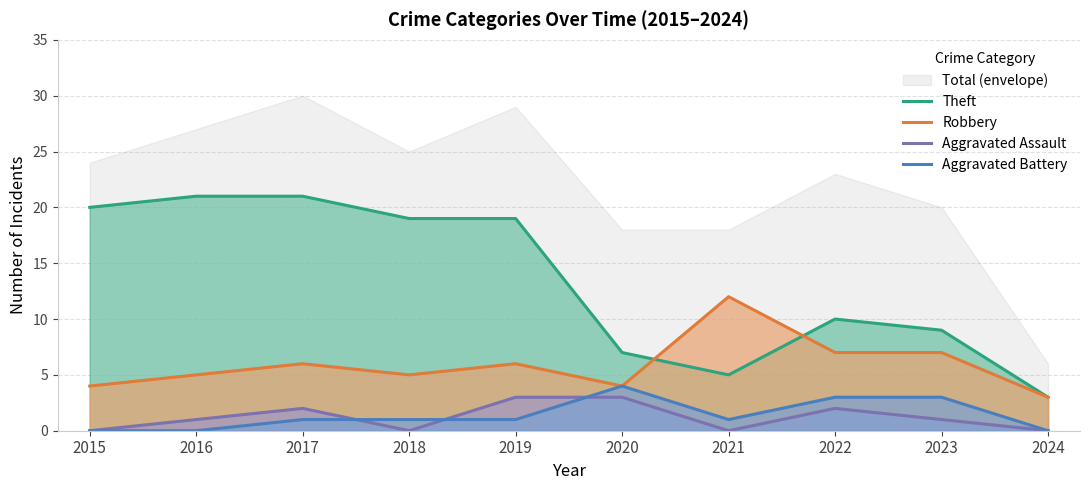

Reading left to right, list all the values displayed in this chart.

Theft: 2015=20	2016=21	2017=21	2018=19	2019=19	2020=7	2021=5	2022=10	2023=9	2024=3
Robbery: 2015=4	2016=5	2017=6	2018=5	2019=6	2020=4	2021=12	2022=7	2023=7	2024=3
Aggravated Assault: 2015=0	2016=1	2017=2	2018=0	2019=3	2020=3	2021=0	2022=2	2023=1	2024=0
Aggravated Battery: 2015=0	2016=0	2017=1	2018=1	2019=1	2020=4	2021=1	2022=3	2023=3	2024=0